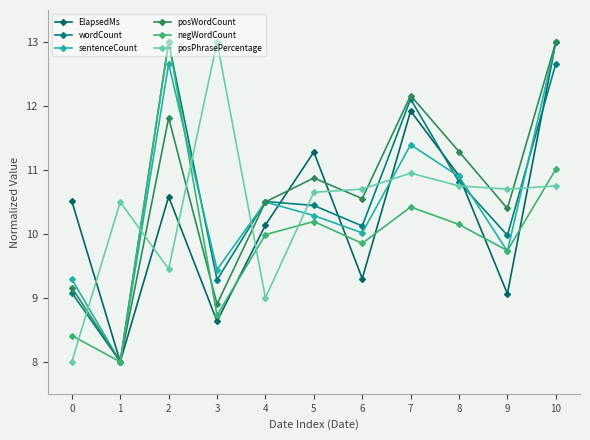

True or false: posWordCount has a value of 10.6 at 6.

True